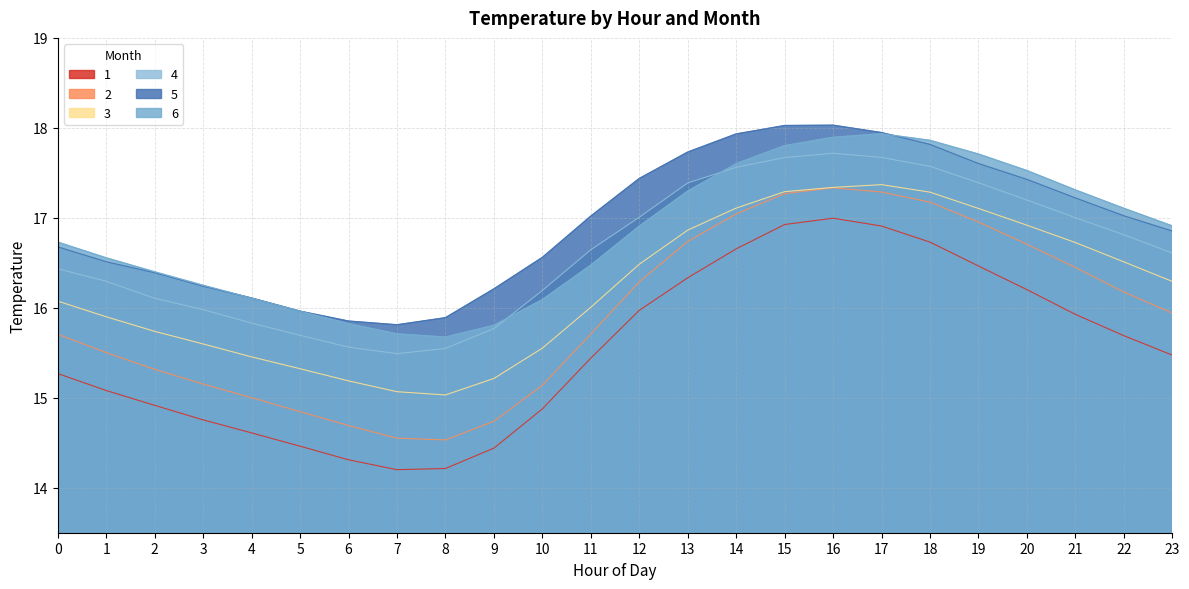

Does the chart display data point markers on the line(s)?

No